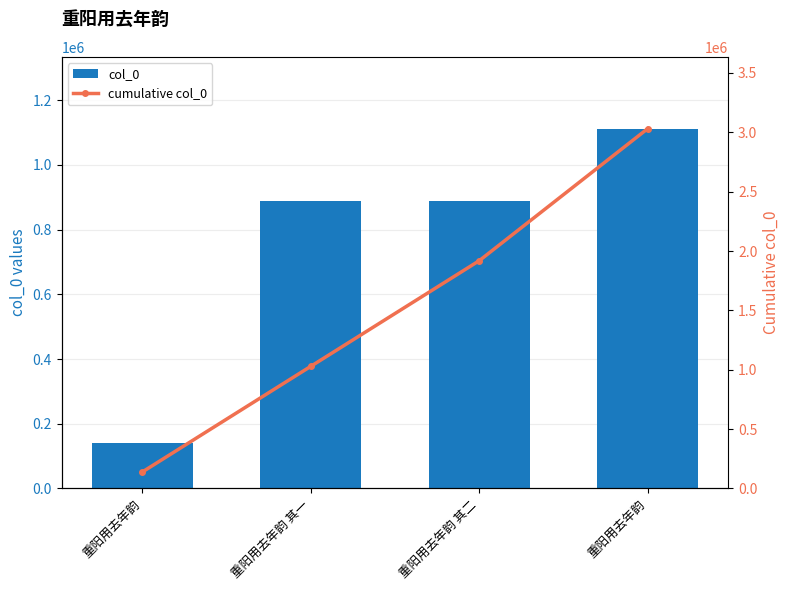

Is the value of cumulative col_0 at 重阳用去年韵 greater than the value of col_0 at 重阳用去年韵 其二?

No